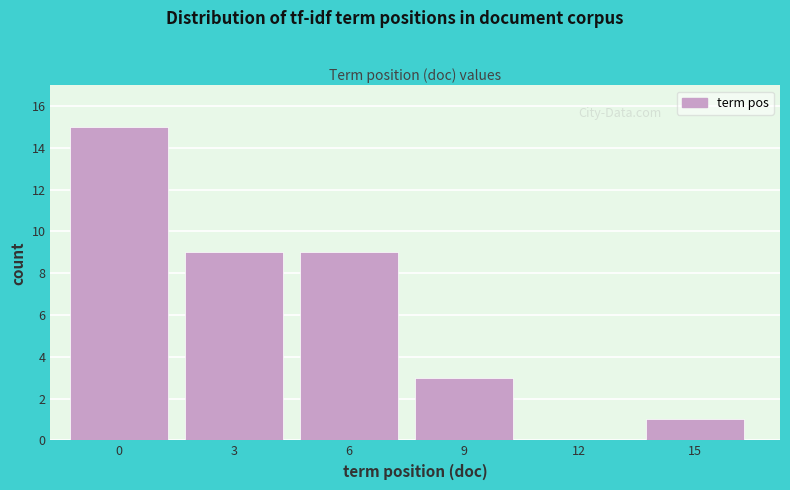

Reading left to right, what are all the values shown in this chart?

0=15	3=9	6=9	9=3	12=0	15=1